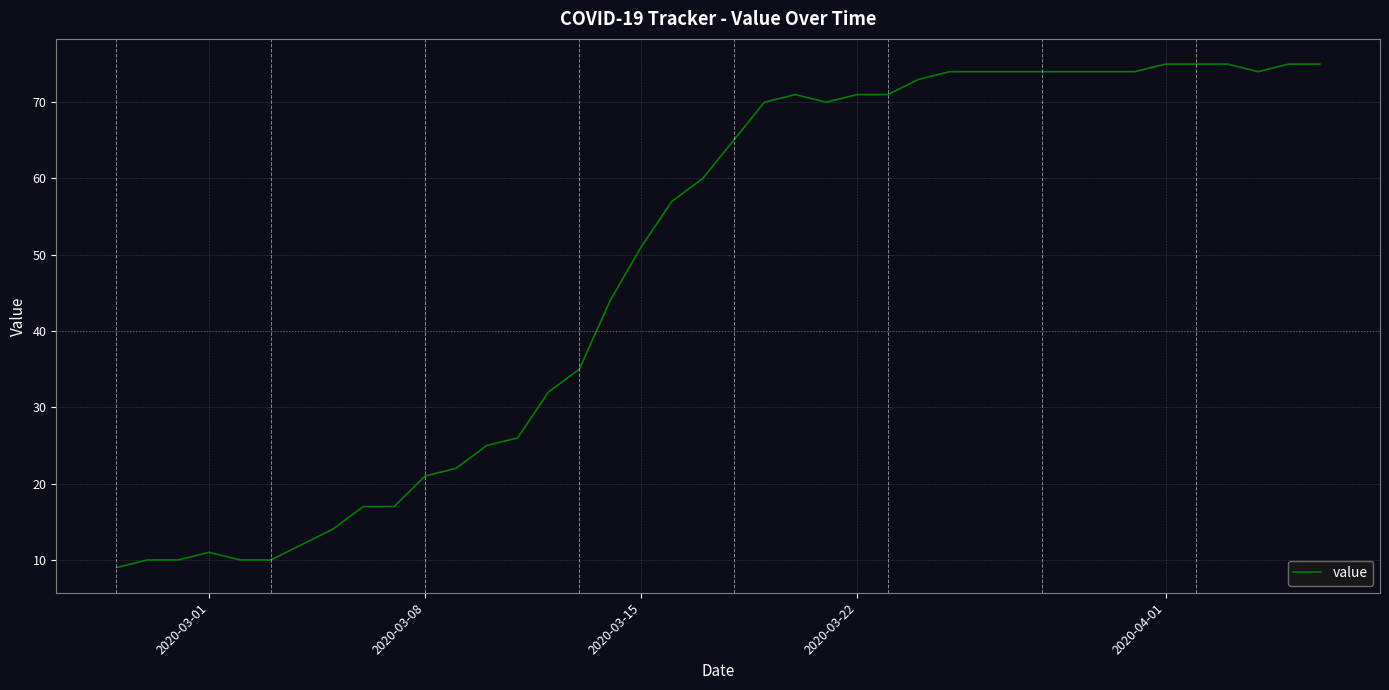

What is the maximum value shown in the chart?

75